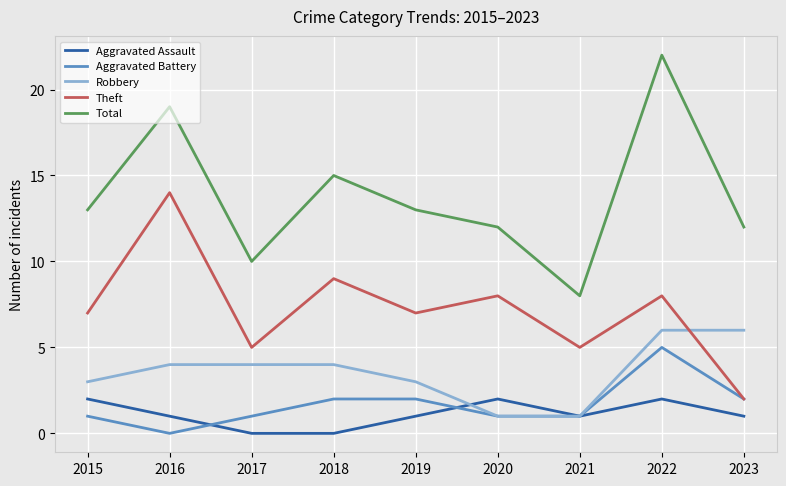

What value does the Total series have at 2023?

12